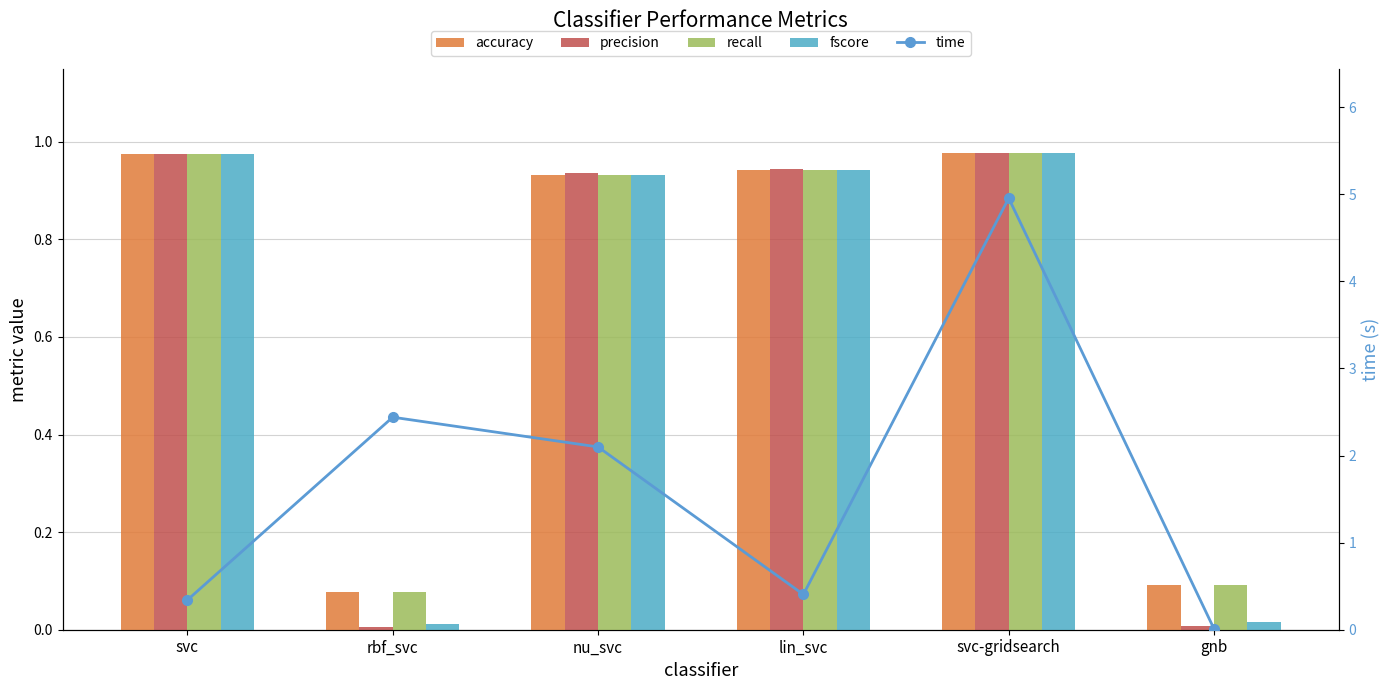

The fscore series shows 0.0 at rbf_svc. True or false?

False